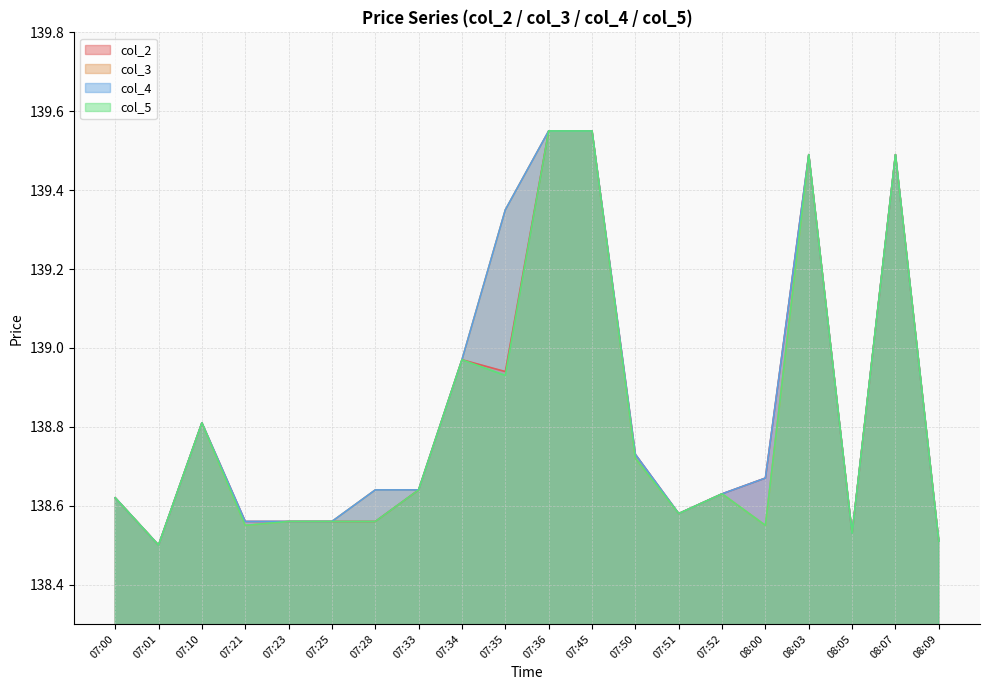

What is the label of the 9th point from the right?

07:45